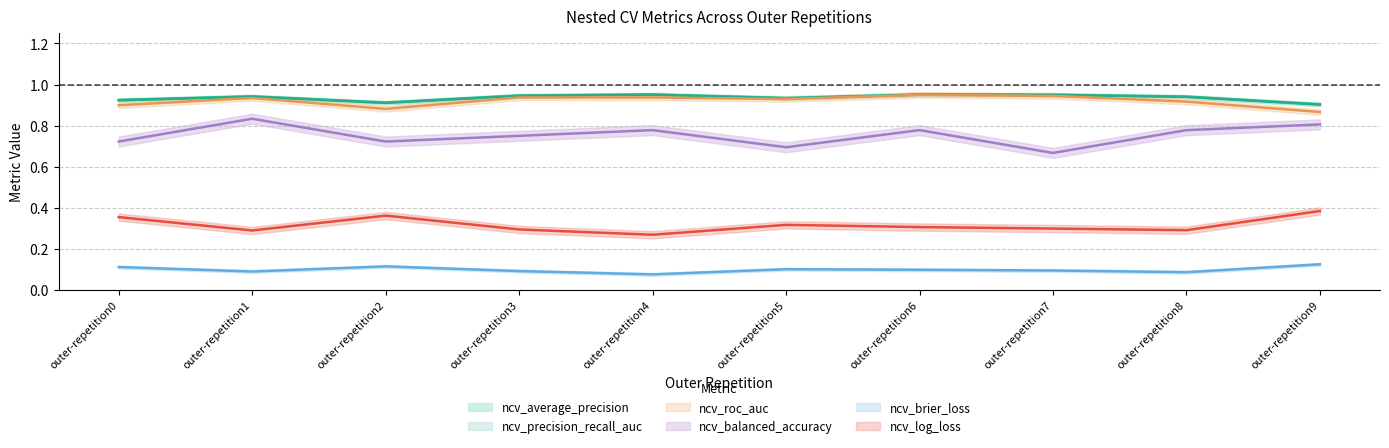

How many series are shown in this chart?

6